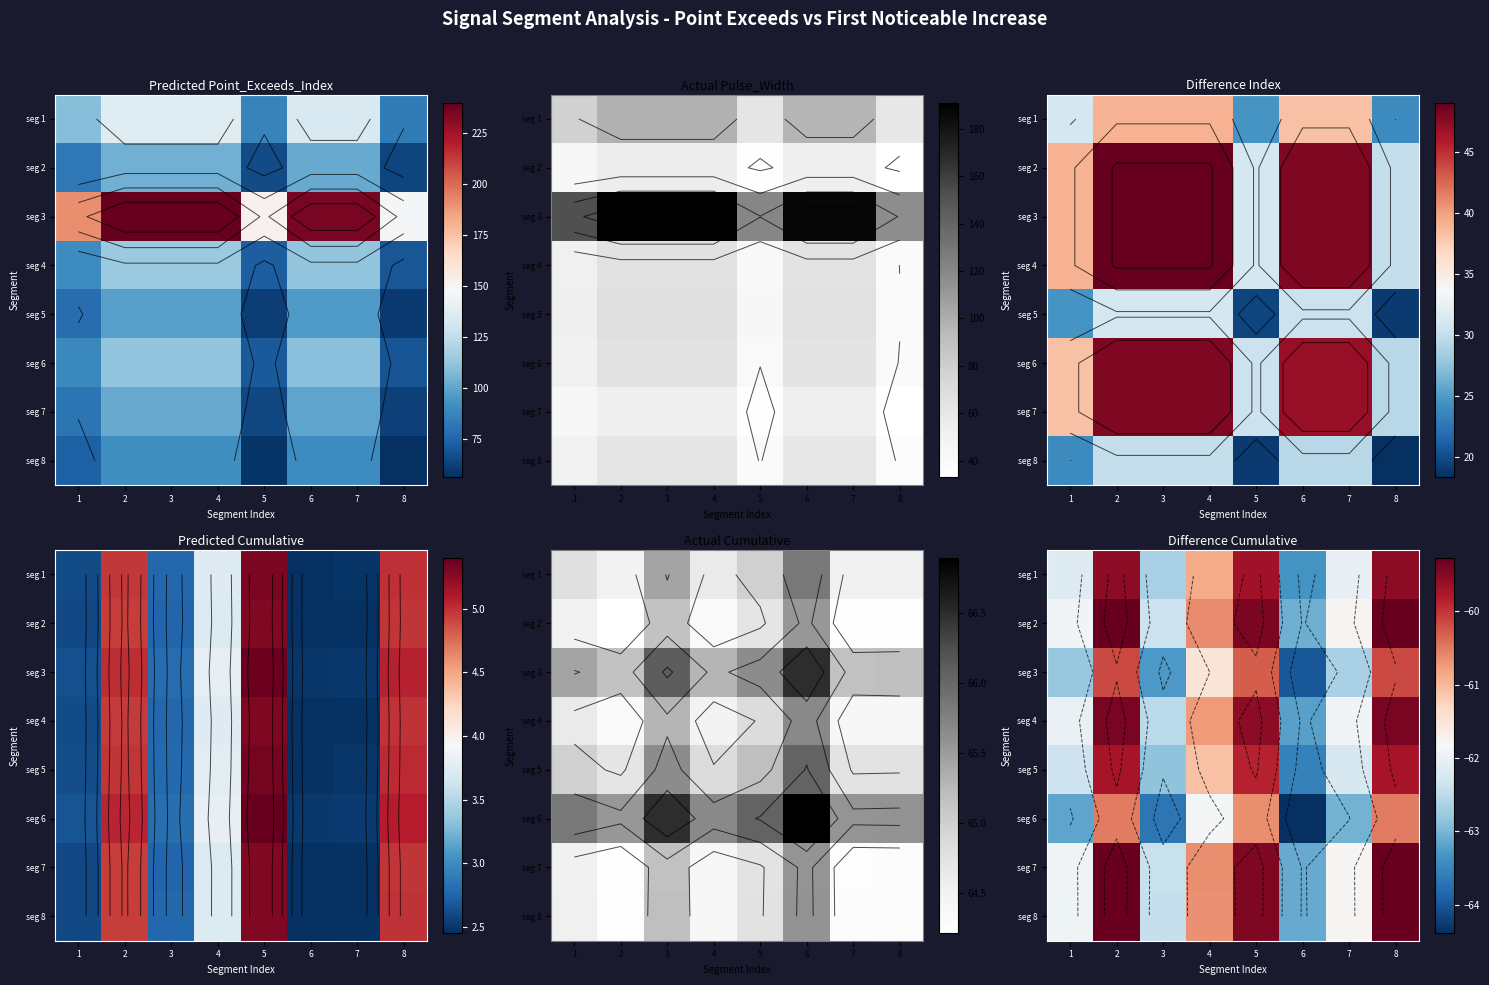

Where is seg 7 nearest to the value -61?

4